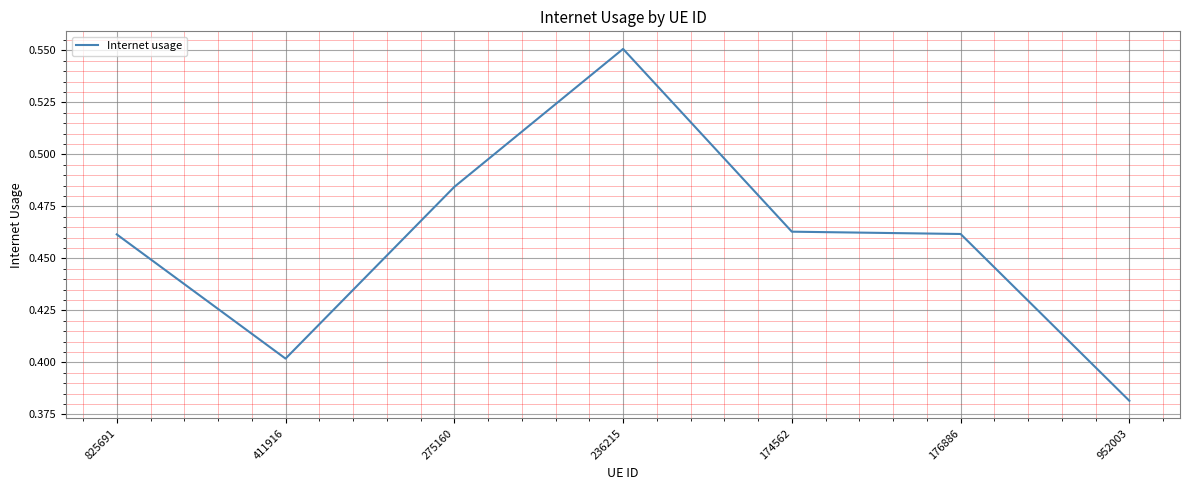

The value at 952003 is 0.4. True or false?

True